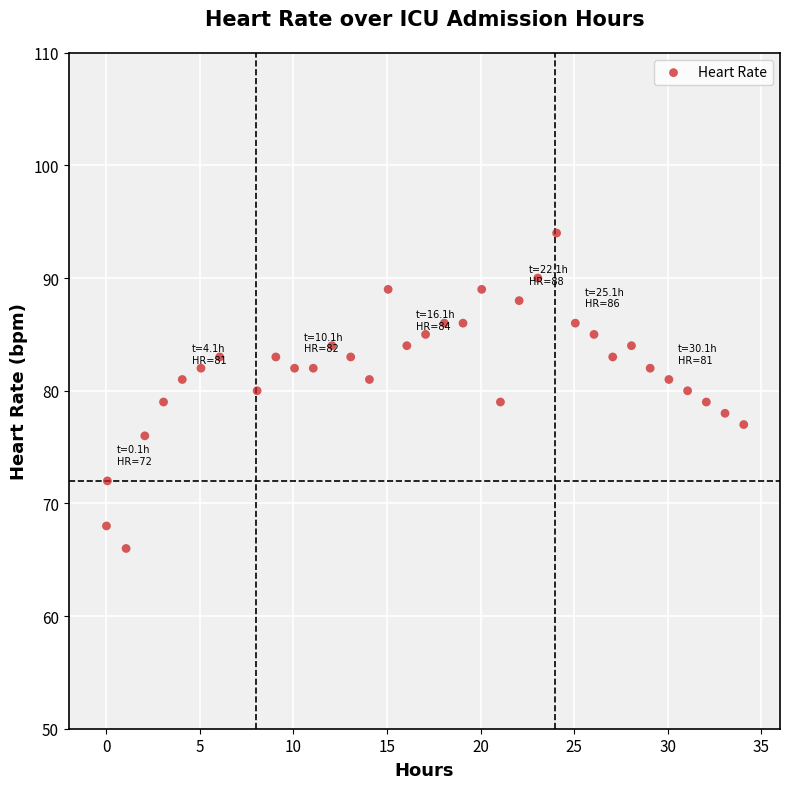

What is the range of Y values (max minus min)?

28